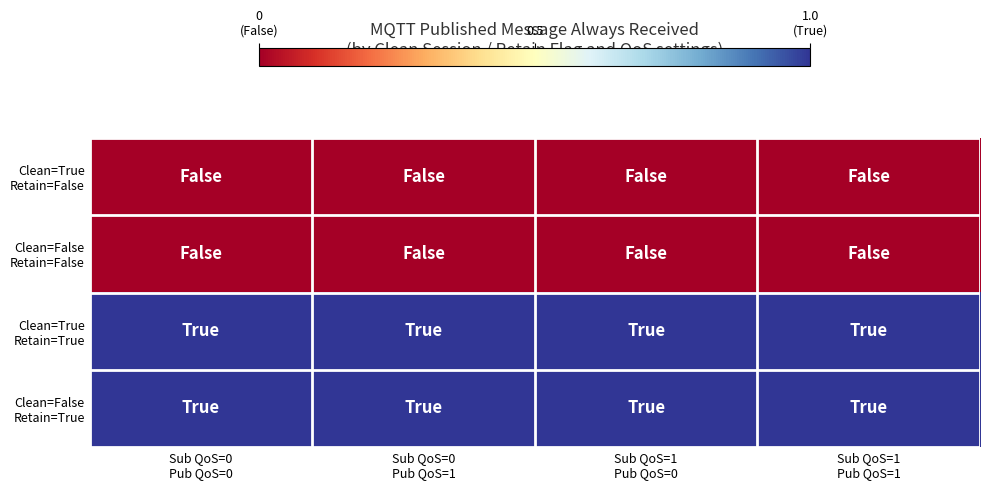

Which series has the widest spread of values?

Clean=True Retain=False